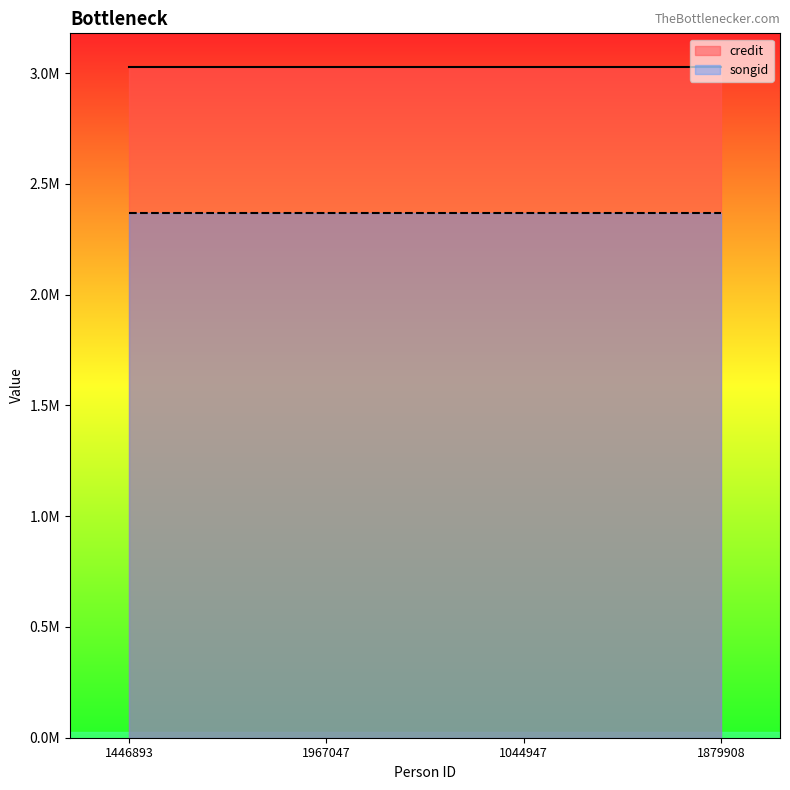

The value of credit at 1044947 is 1691542. True or false?

False